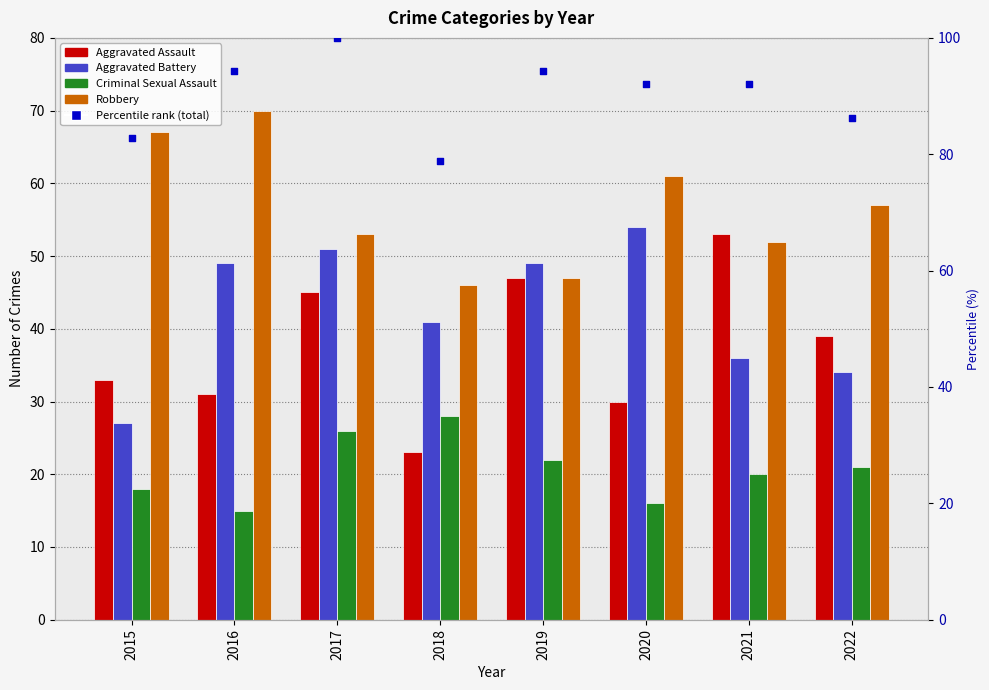

At how many categories does at least one series exceed 23?

8